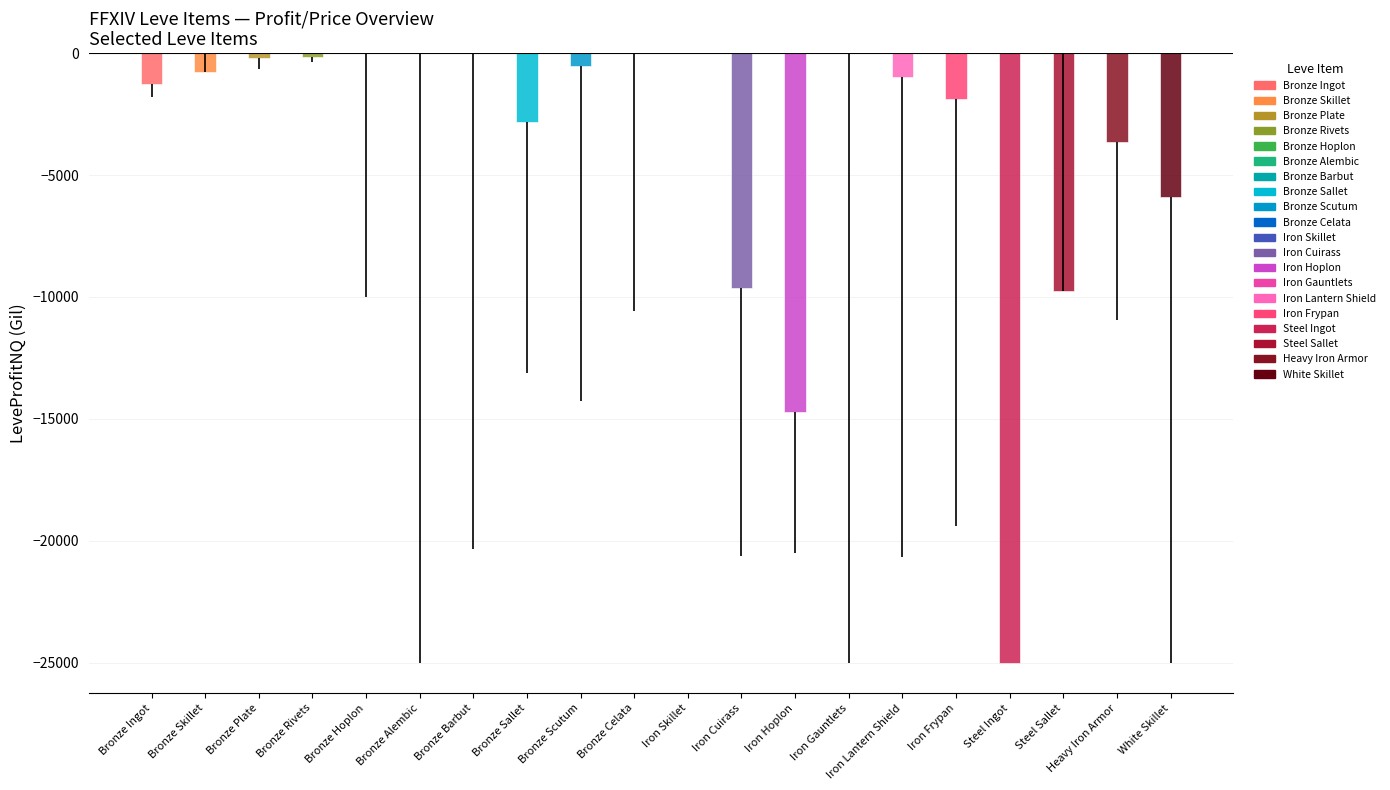

What is the sum of the values at Bronze Sallet and Bronze Scutum?

-3357.0